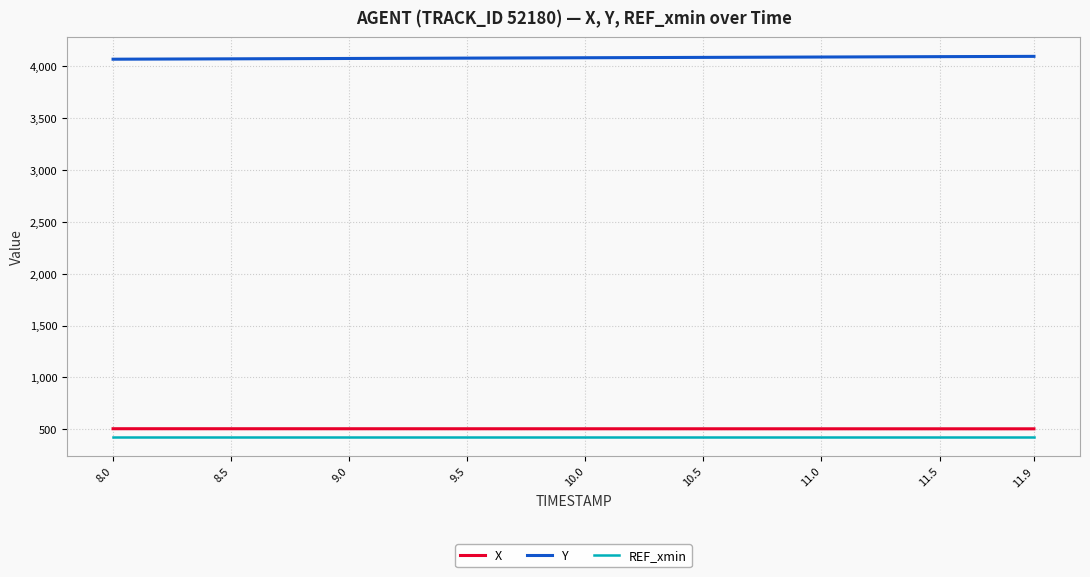

What is the sum of all Y values?

163196.2